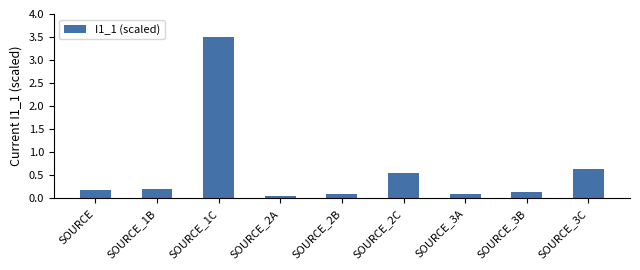

What is the greatest value displayed?

3.5